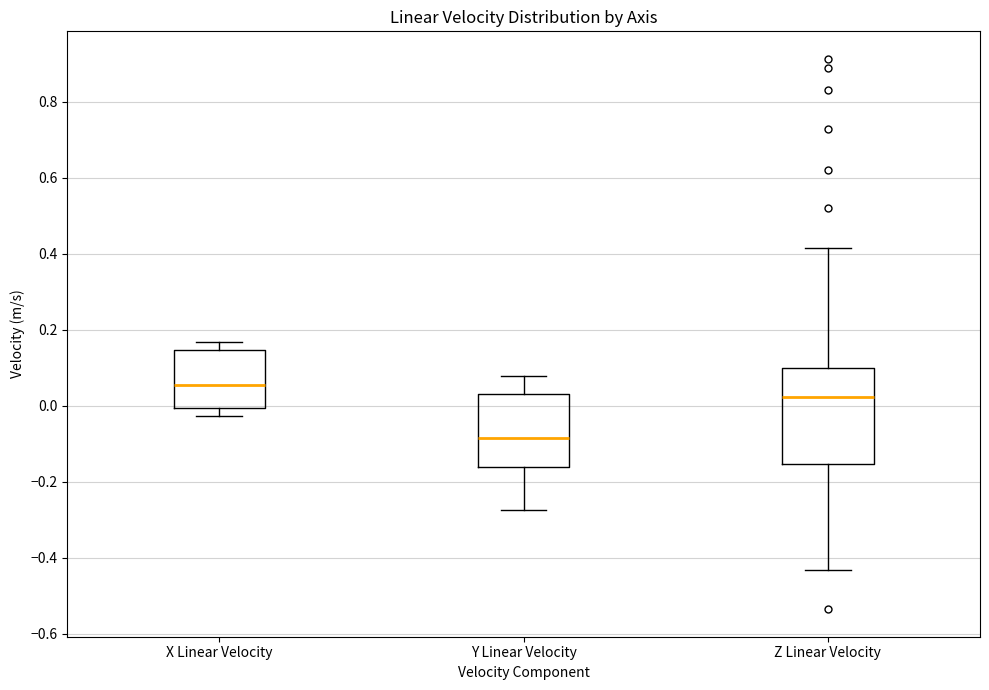

Which box has the highest median line?

X Linear Velocity